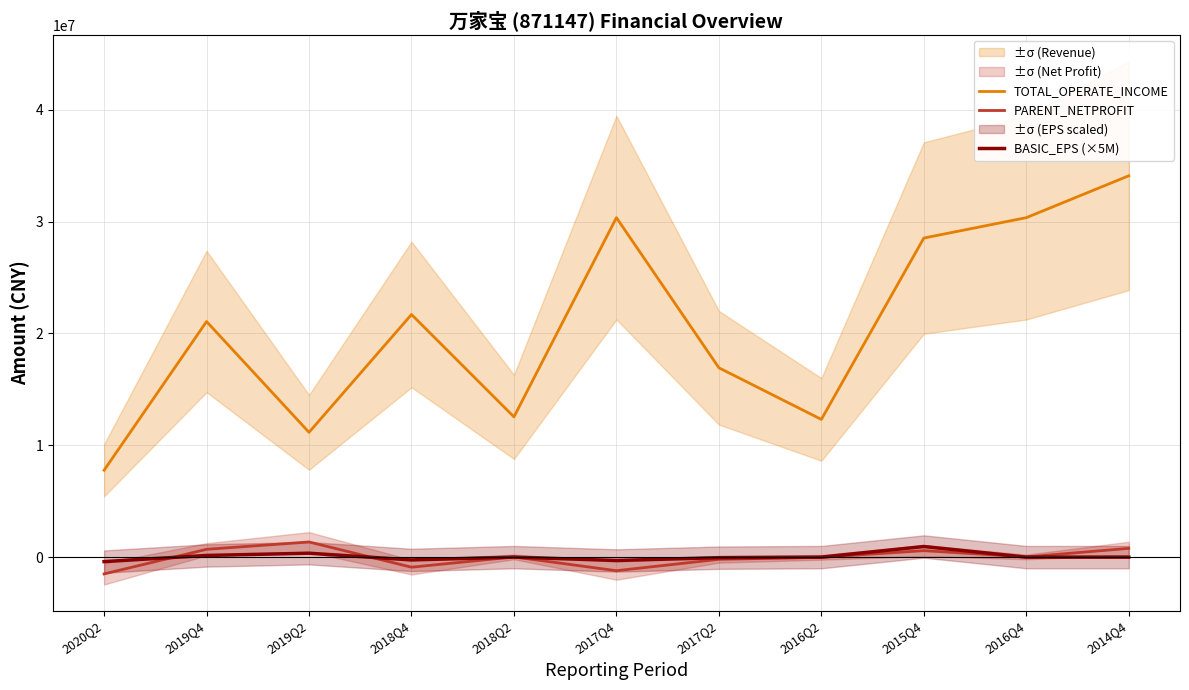

What is the average value of the BASIC_EPS (×5M) series?

40909.1